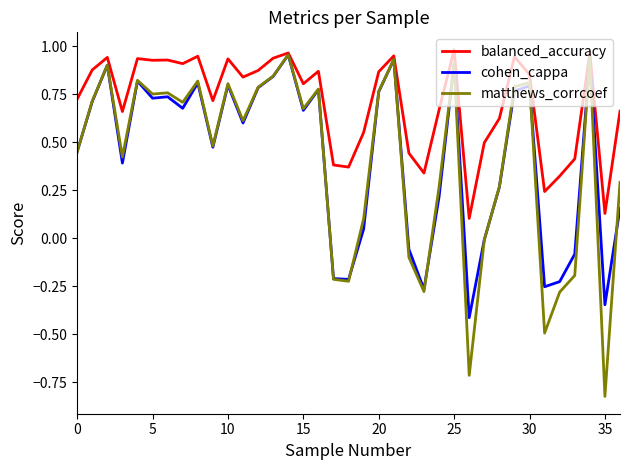

Which series has the largest total across all categories?

balanced_accuracy